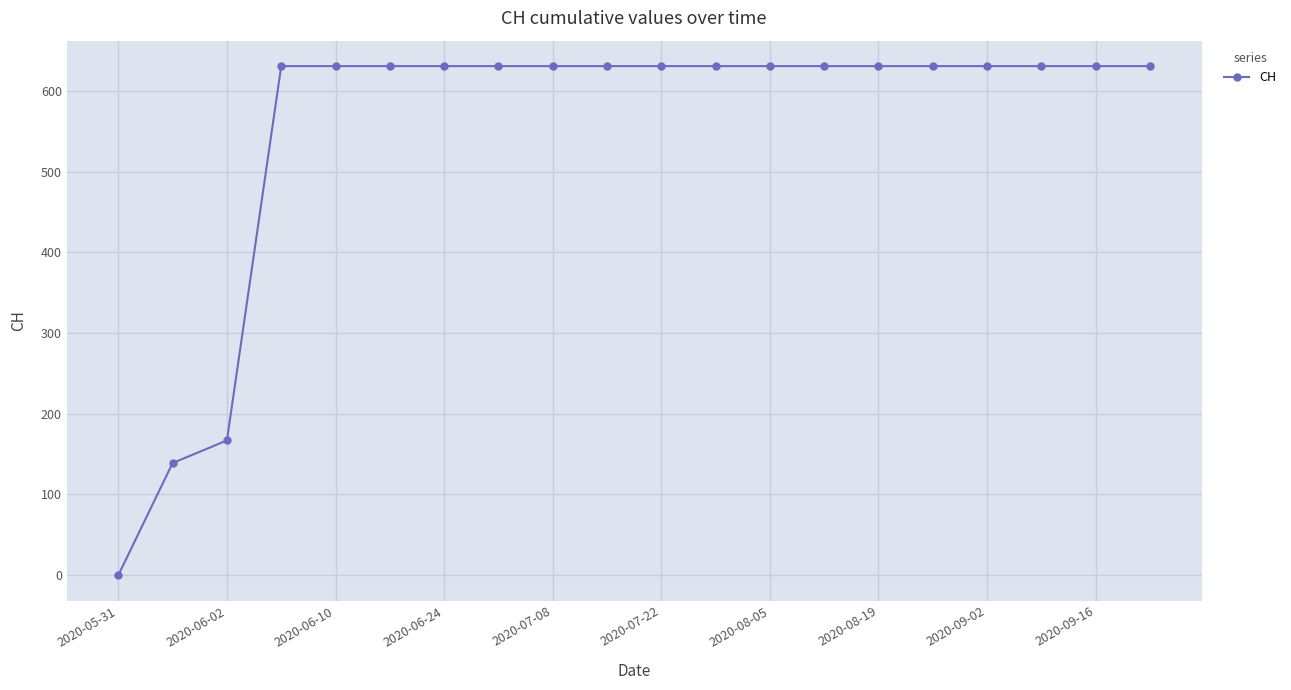

Count the number of categories in the chart.

20